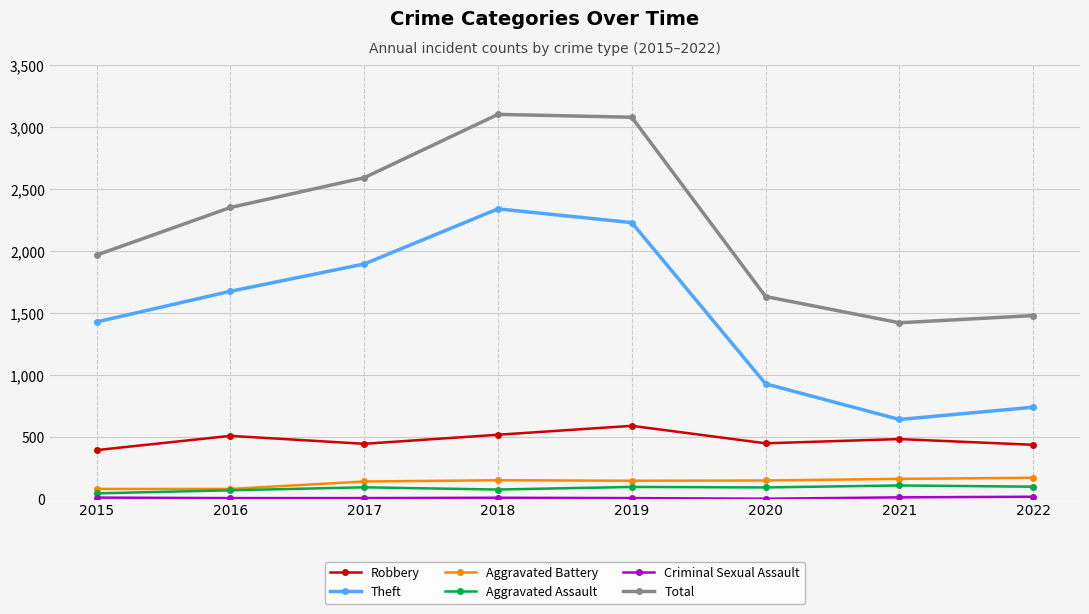

True or false: Theft and Robbery cross at least once.

False